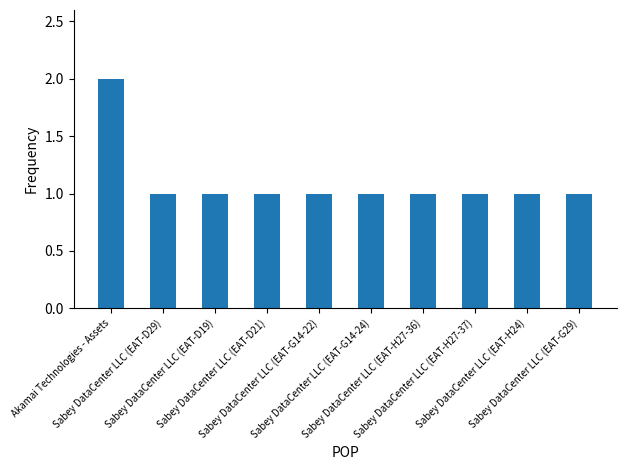

Reading left to right, transcribe all the data shown in this chart.

2	1	1	1	1	1	1	1	1	1